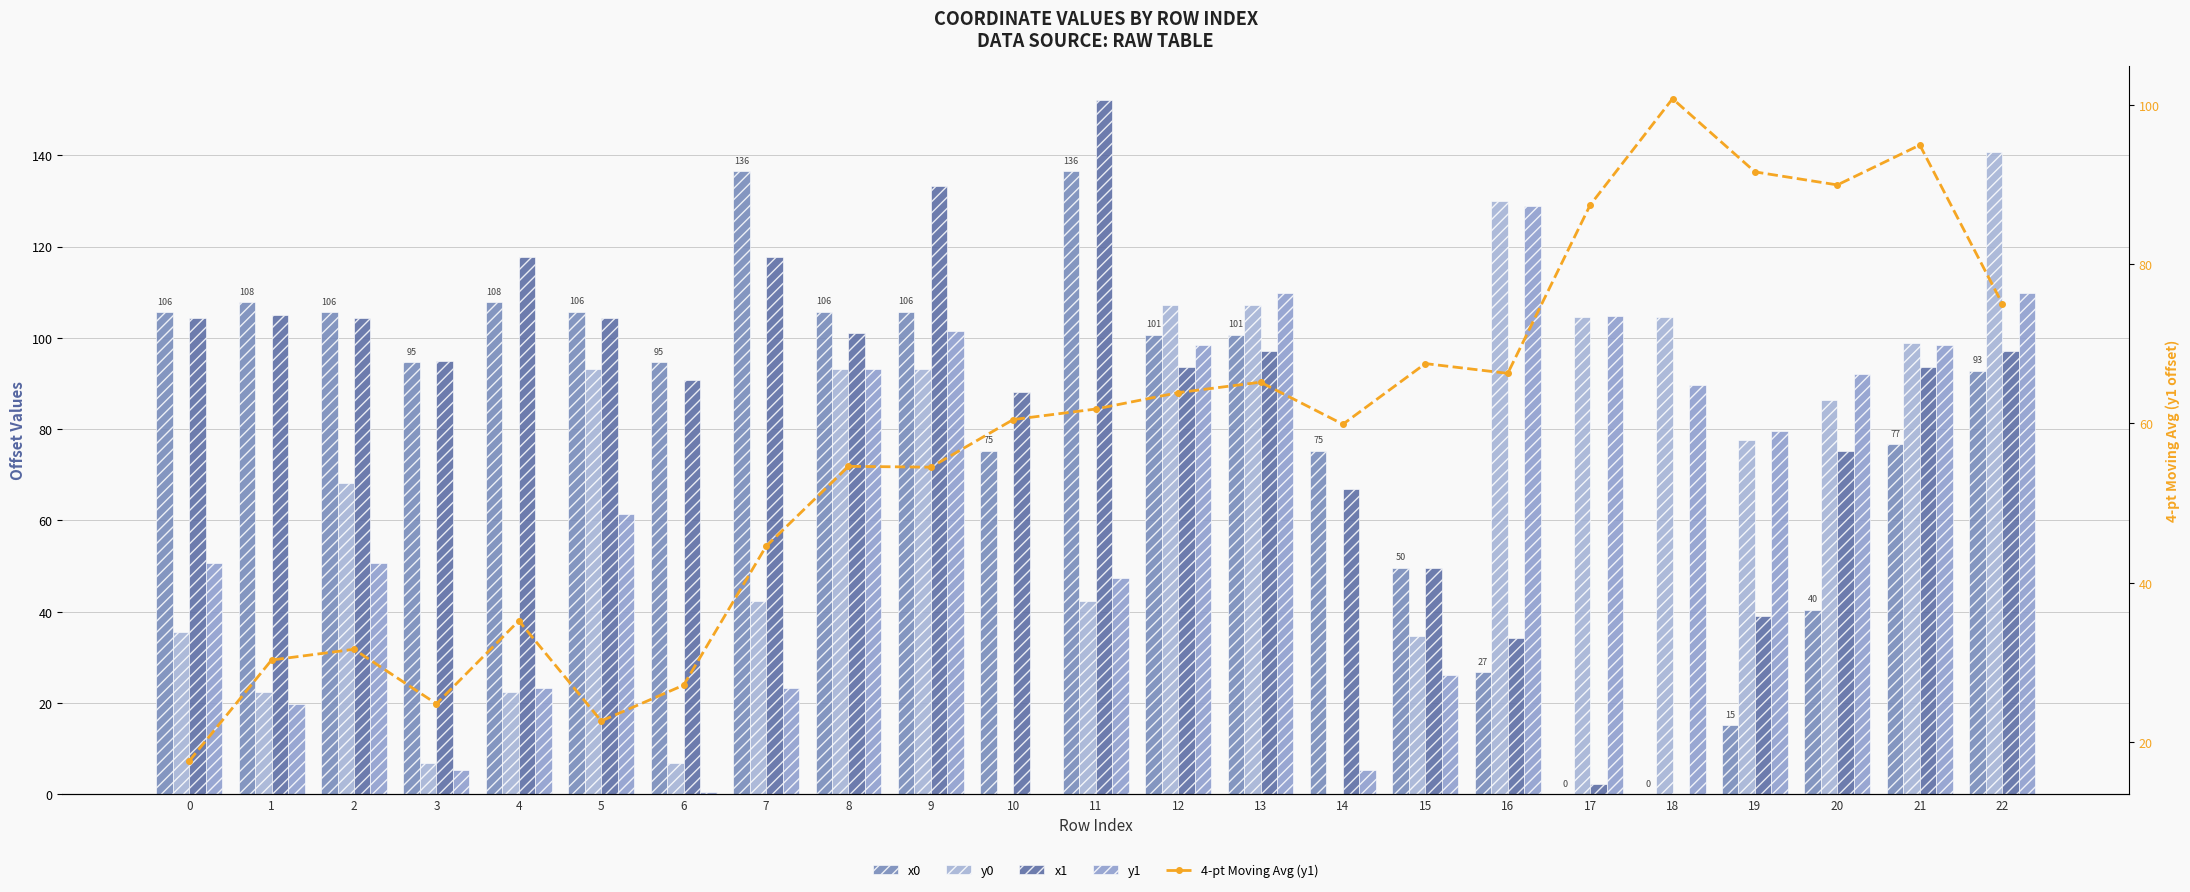

What is the difference between the maximum and minimum values in the 4-pt Moving Avg (y1) series?

83.1